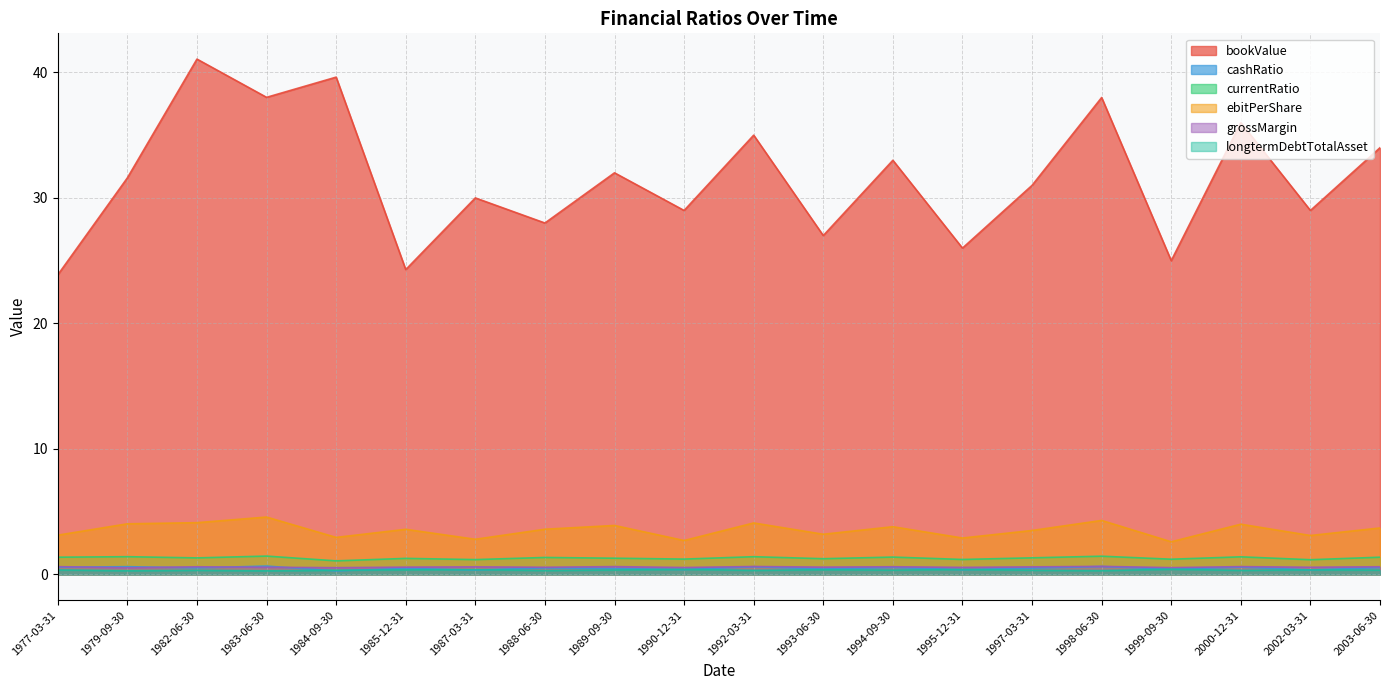

Is the value of bookValue at 1982-06-30 greater than the value of ebitPerShare at 1994-09-30?

Yes